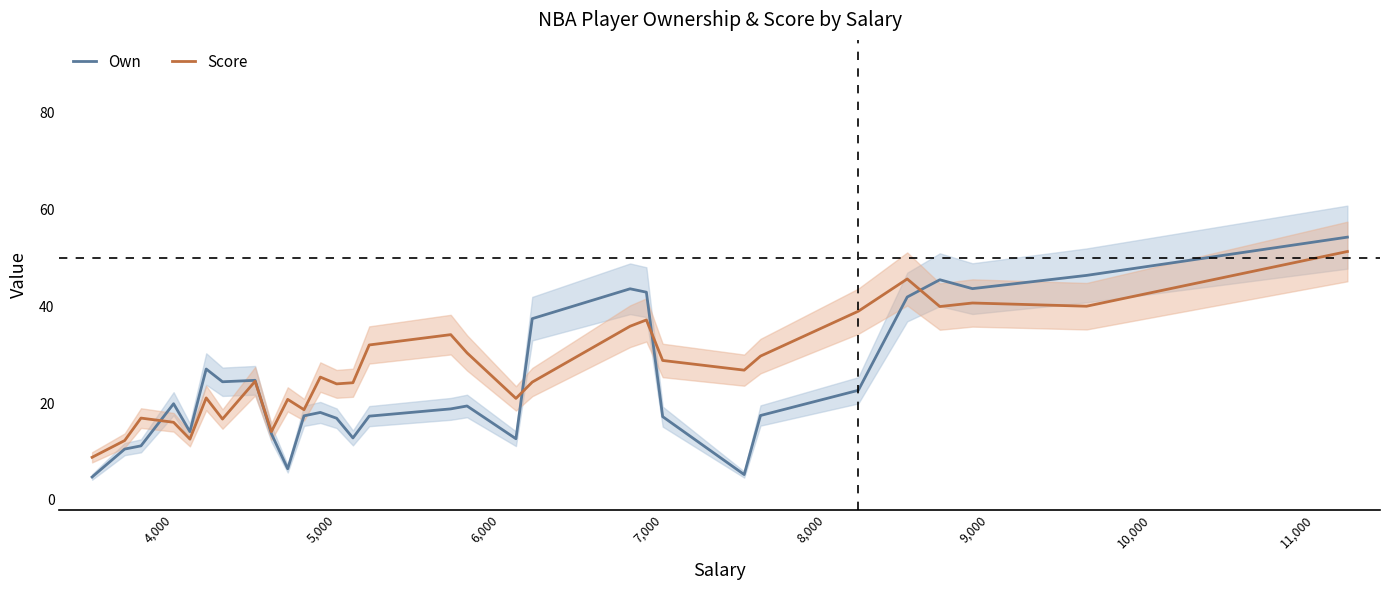

What is the highest value of the Score series?

51.3